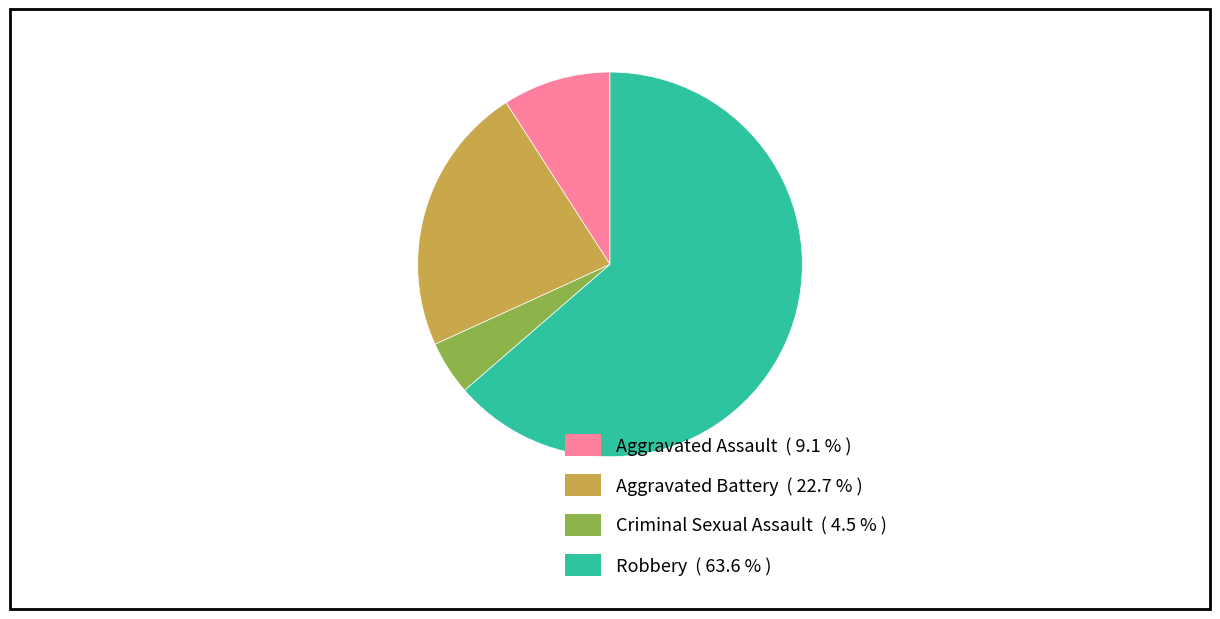

Does any single category account for the majority?

Yes